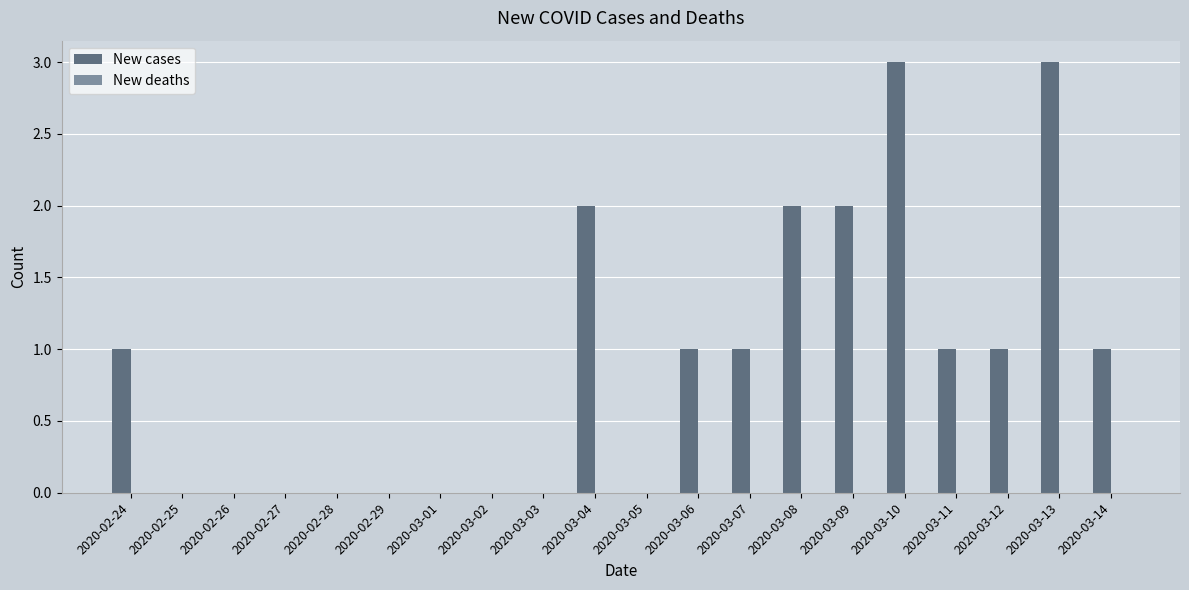

Are the bars horizontal?

No